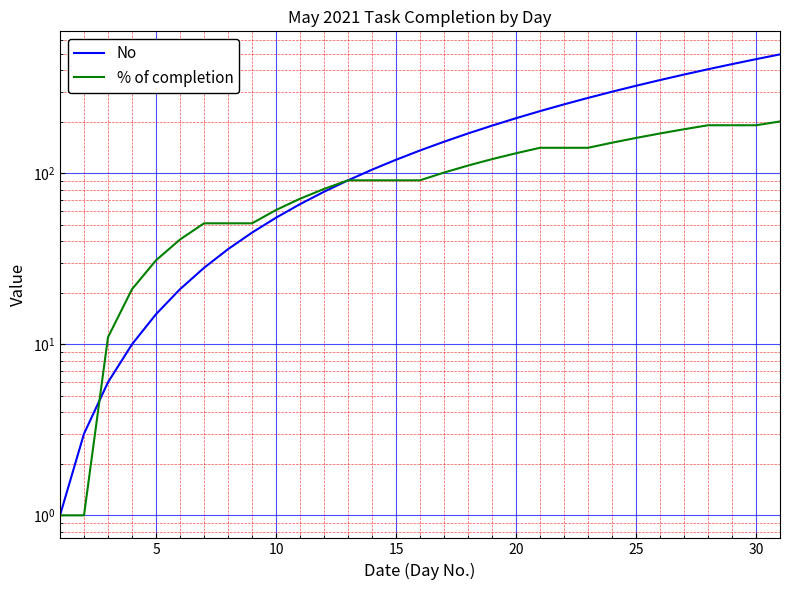

Which series has the largest range (max minus min)?

No